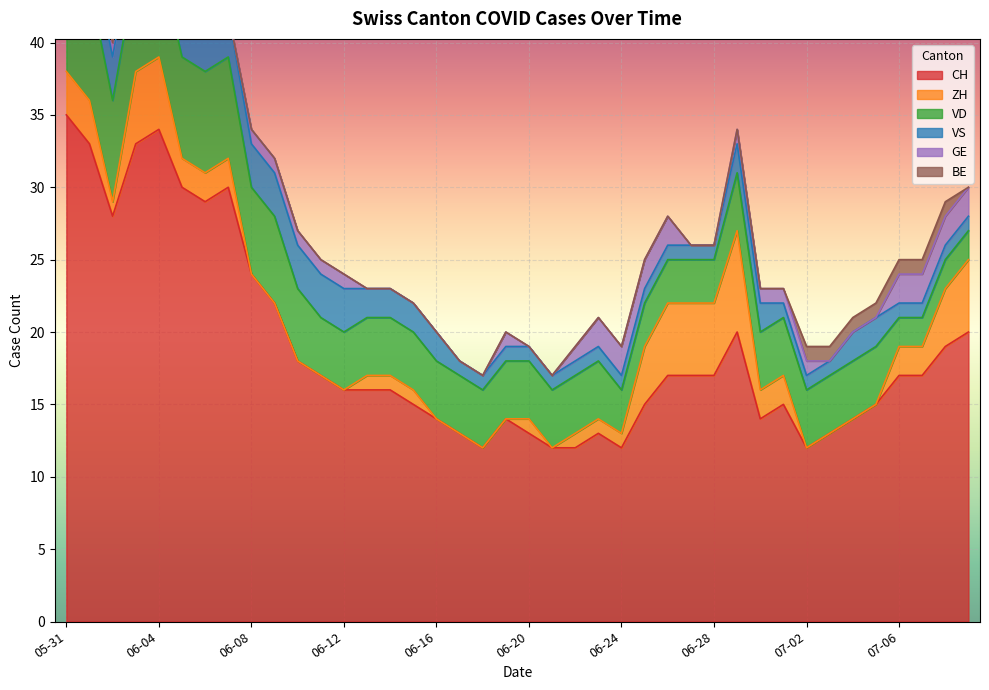

What is the difference between the second highest and minimum values in the VD series?

6